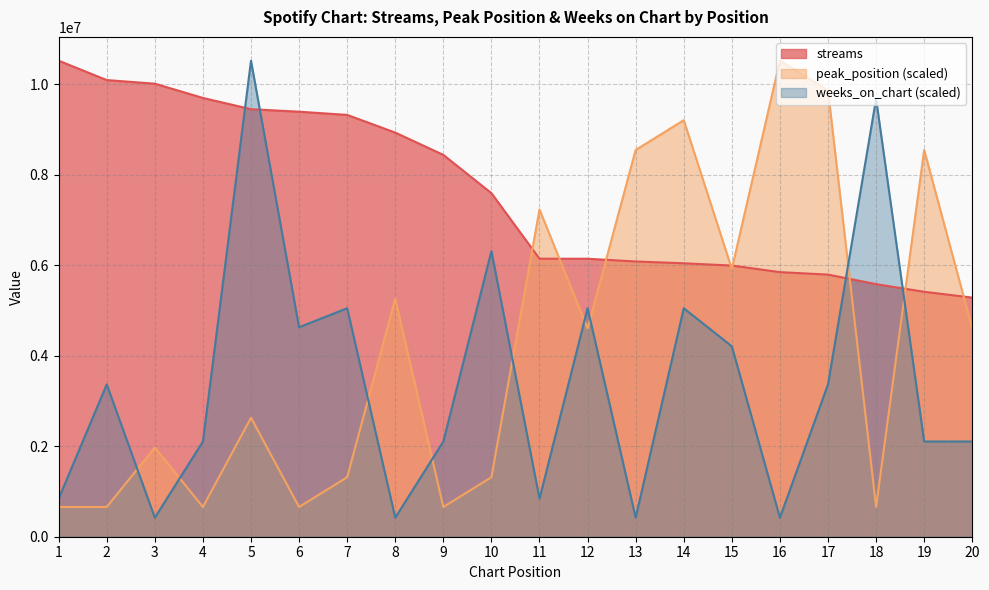

What is the difference between the second highest and second lowest values in the streams series?

4679562.0